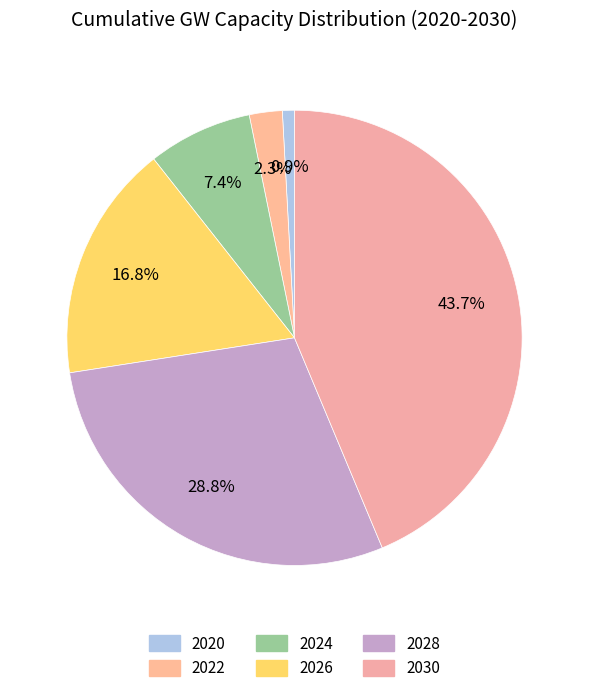

Is there a majority slice in this chart?

No